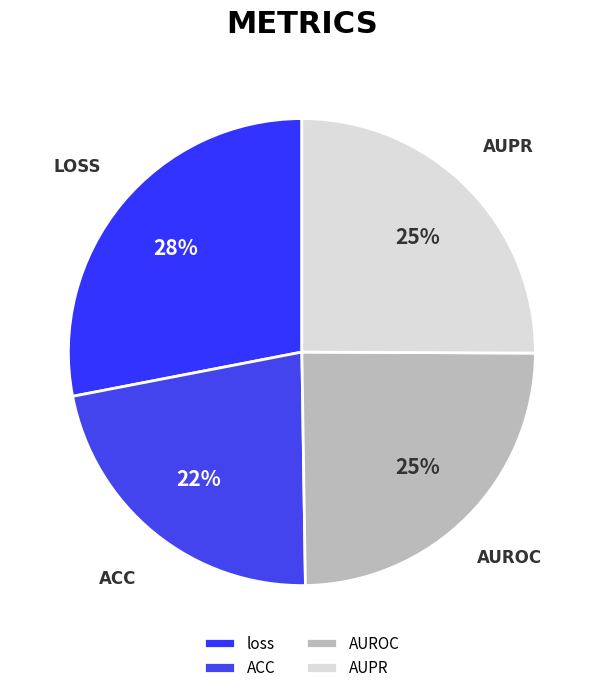

Is it true that ACC is 14% of the pie?

False